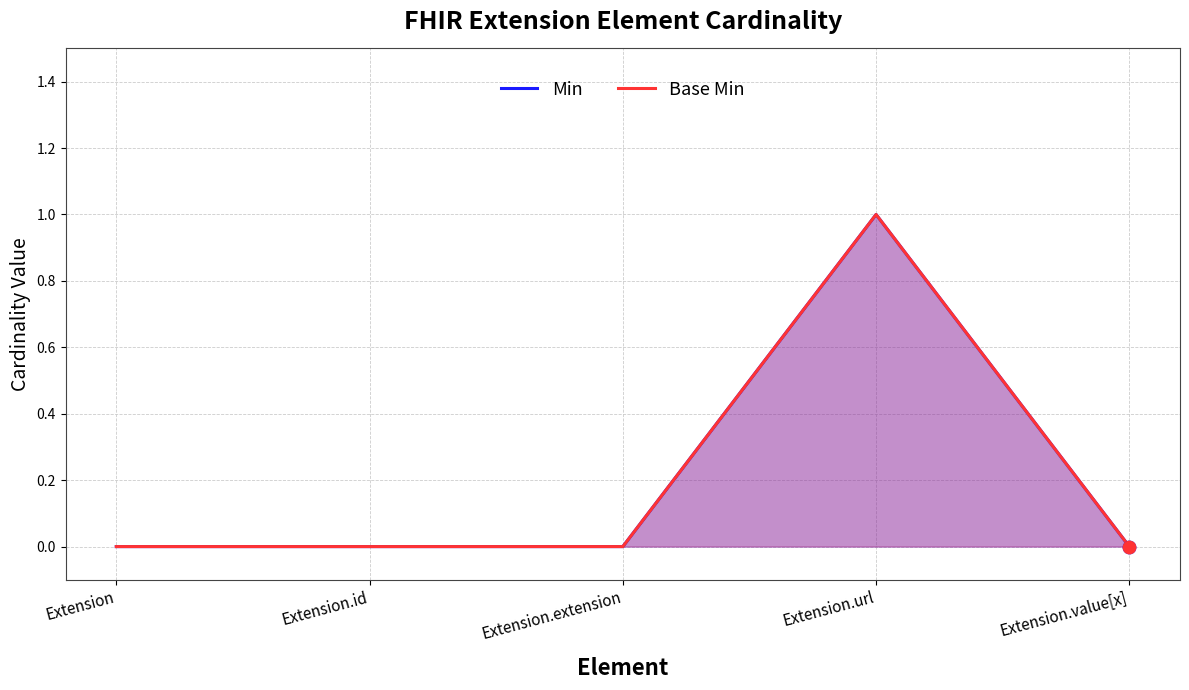

What are all the series names shown in the legend?

Min, Base Min